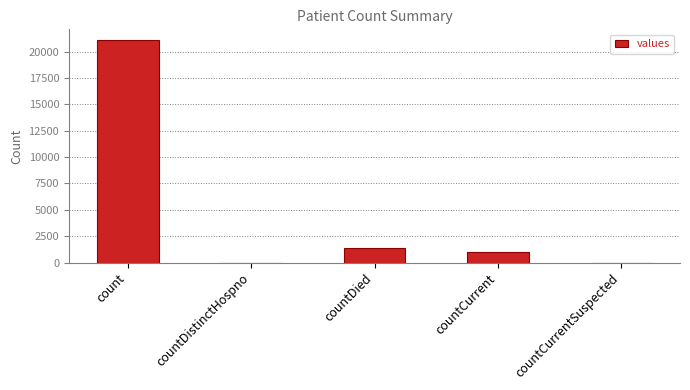

The chart shows a value of 1006 at countCurrent. True or false?

True